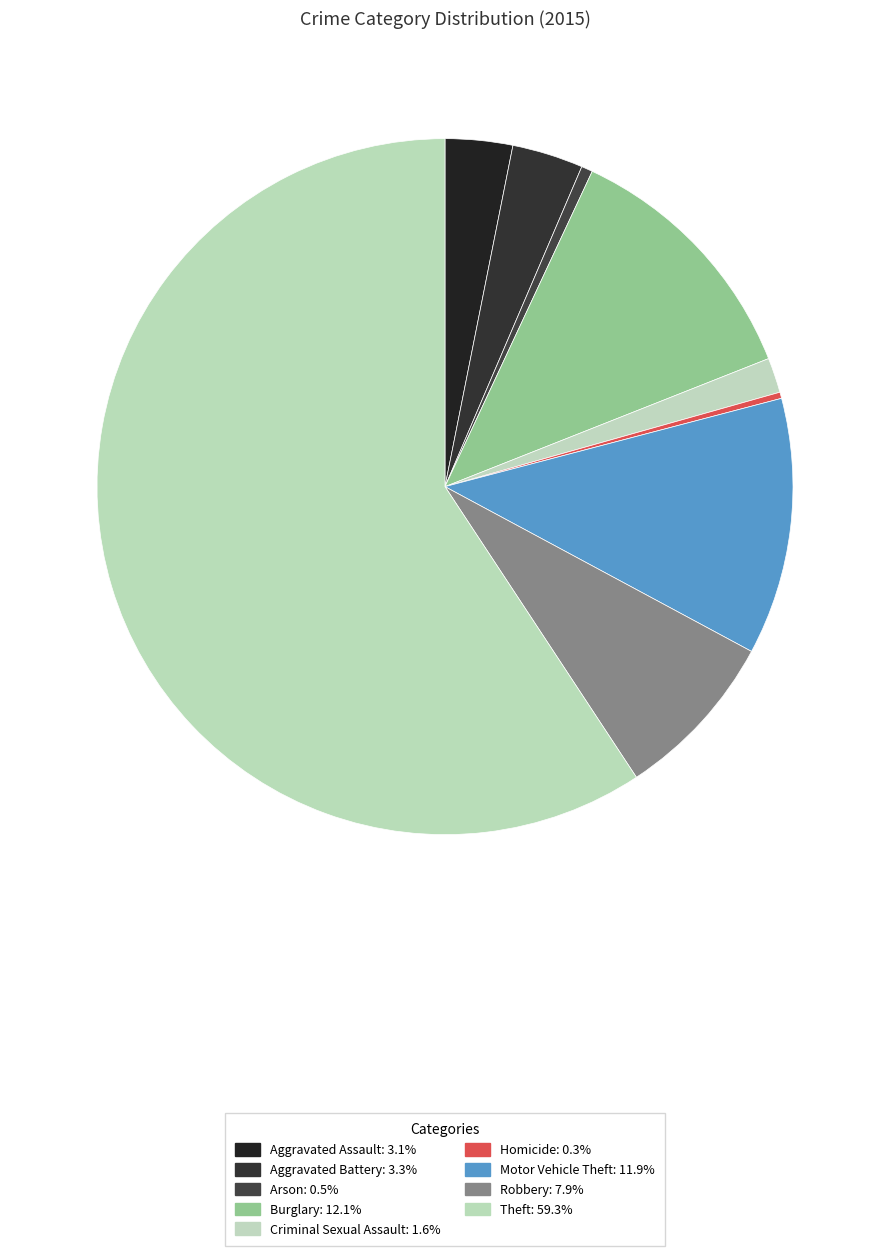

Count the number of slices in the pie.

9